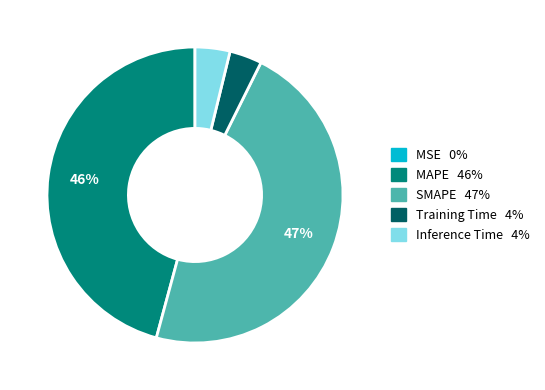

To the nearest percent, what is the difference between the largest and smallest slice percentages?

47%